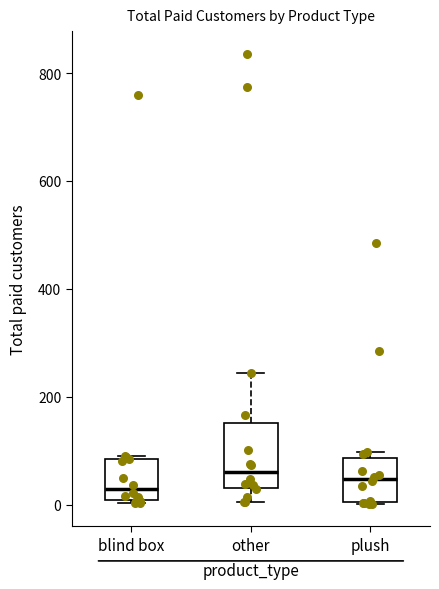

Comparing the boxes themselves (not the whiskers), which one is the tallest?

other